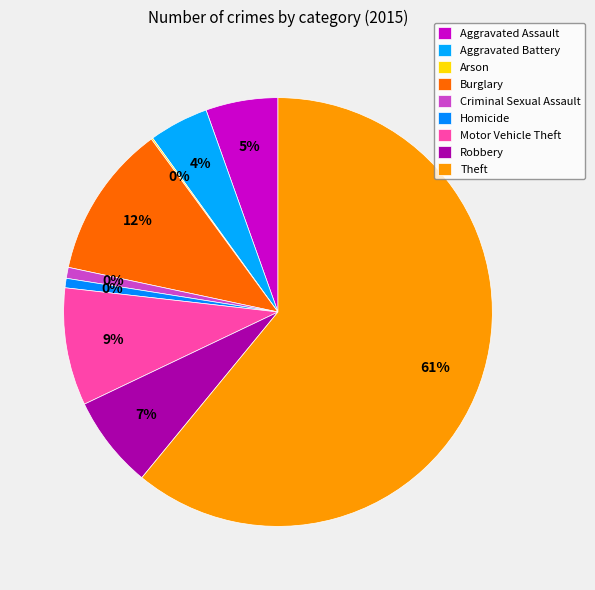

Is it true that Motor Vehicle Theft is 1% of the pie?

False